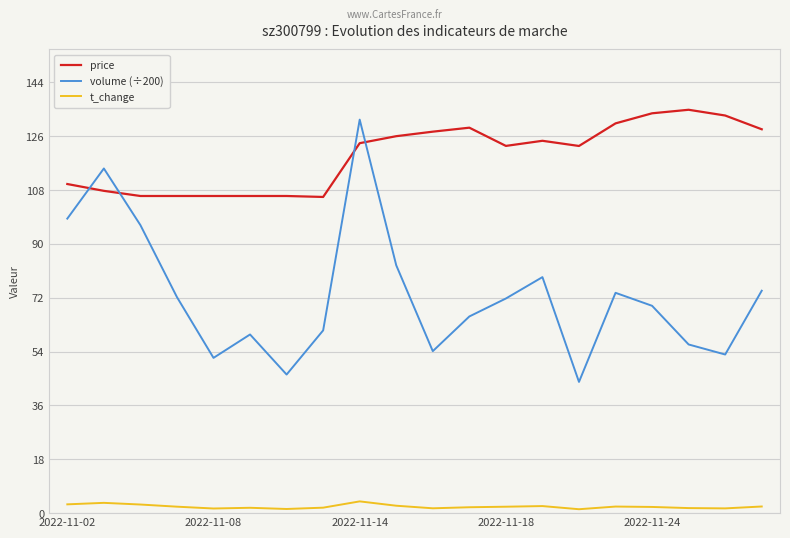

What is the difference between the maximum and minimum values in the price series?

29.1